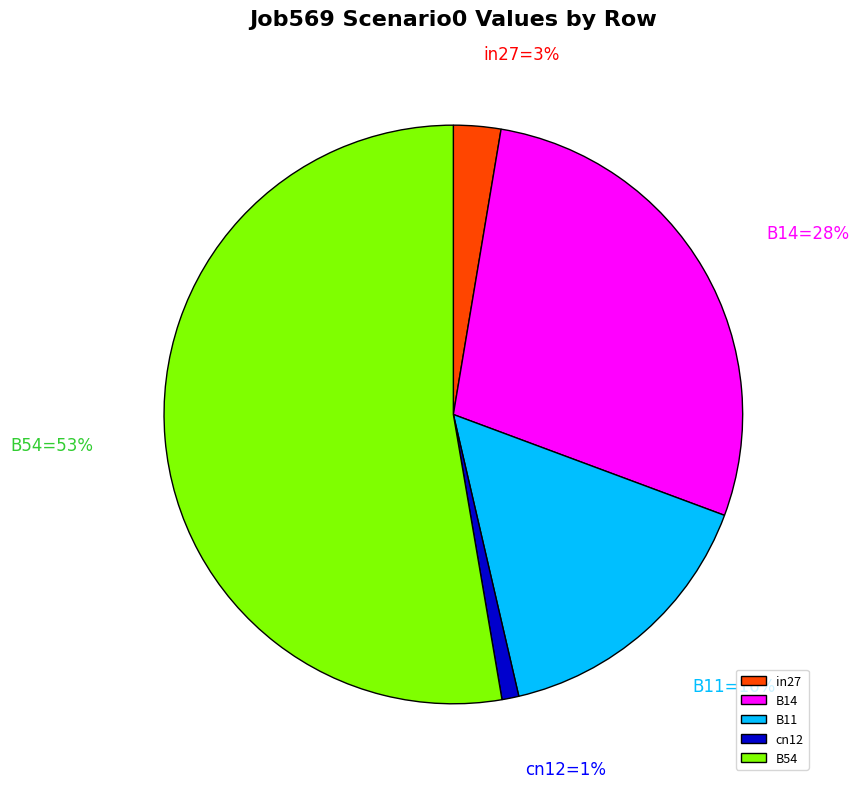

To the nearest percent, what portion does B11 represent?

16%